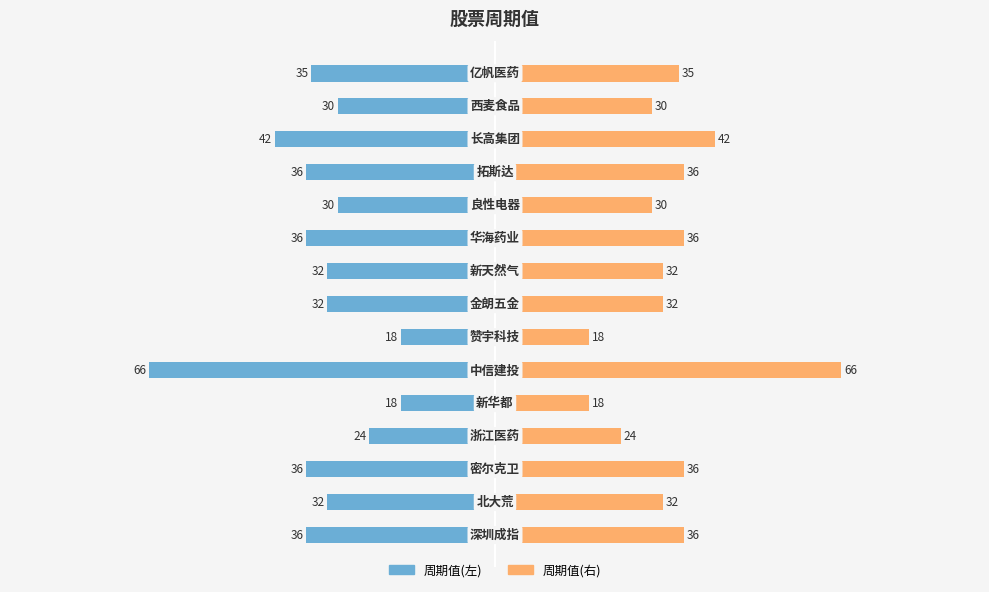

What is the value of the 周期值(右) bar at the 13th from the left?

42